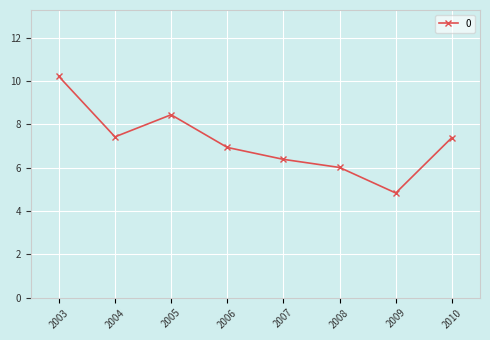

Which label corresponds to the largest value in the chart?

2003